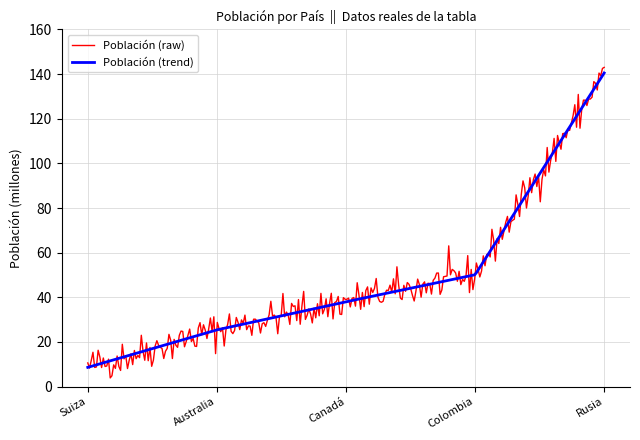

What is the minimum value shown in the chart?

3.9